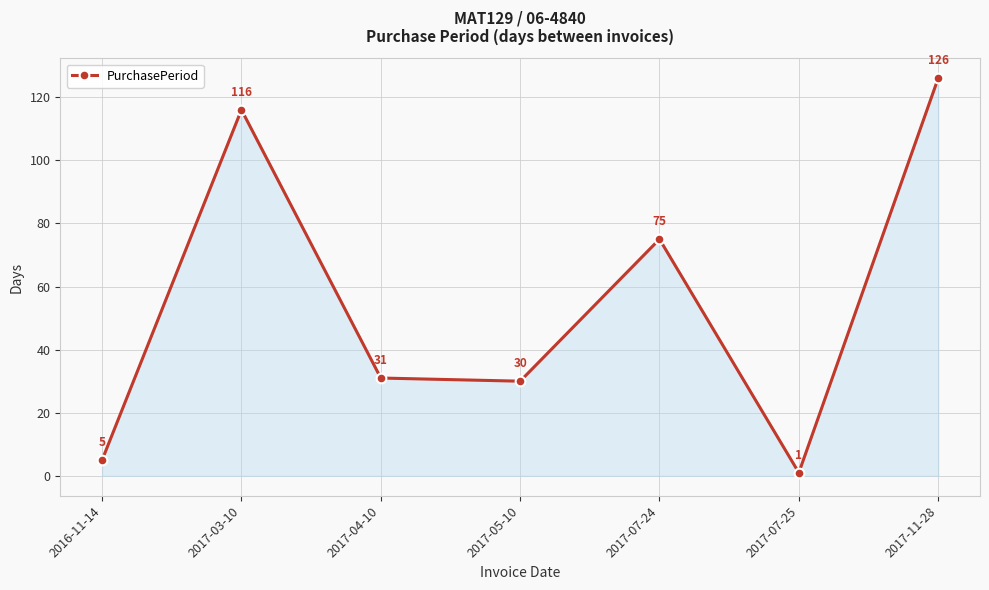

What is the value of the 6th point from the left?

1